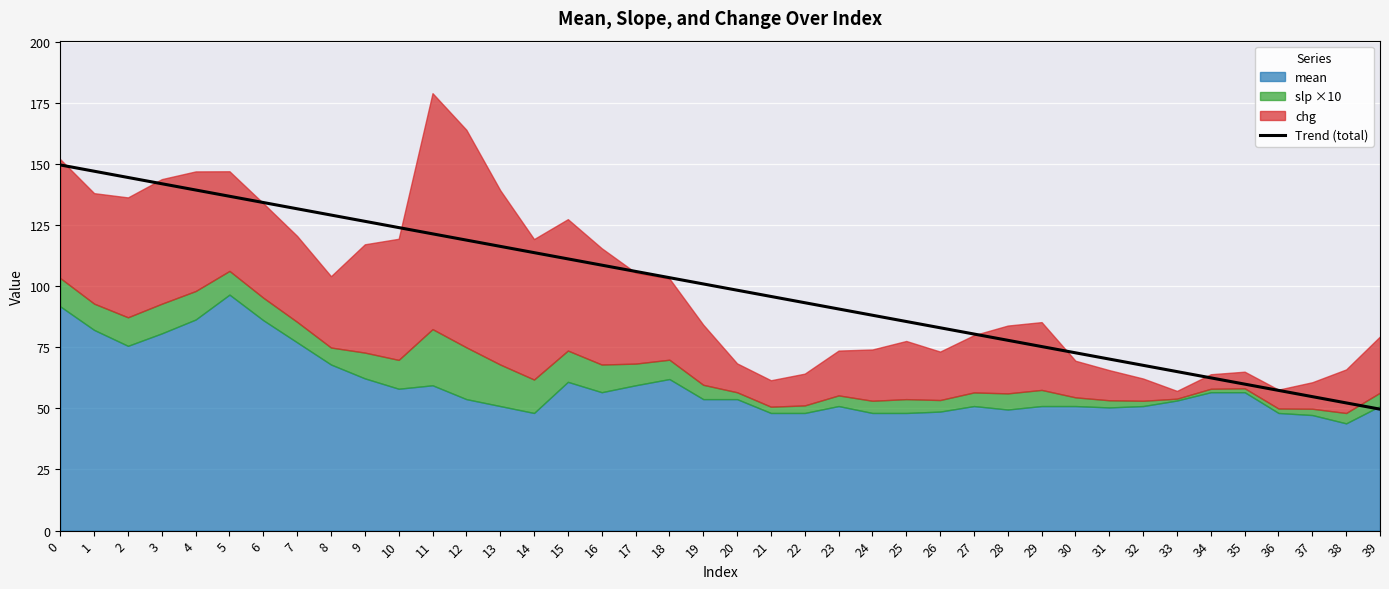

The value at 10 is 197.8. True or false?

False